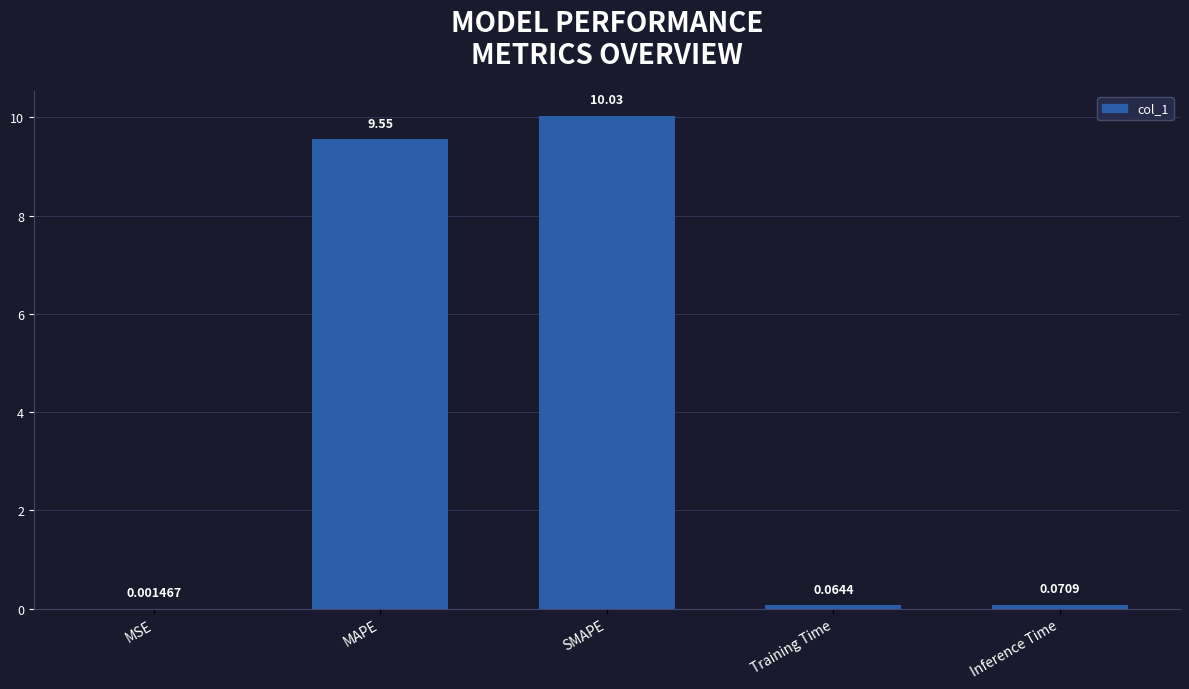

Approximately how many times larger is the value at MAPE compared to SMAPE?

1.0